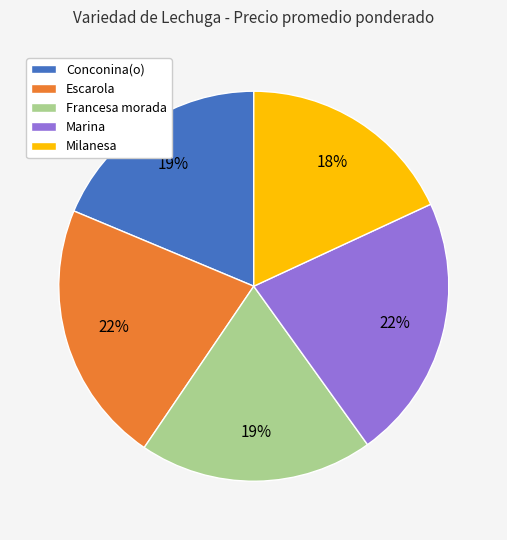

Between Francesa morada and Marina, which is larger?

Marina